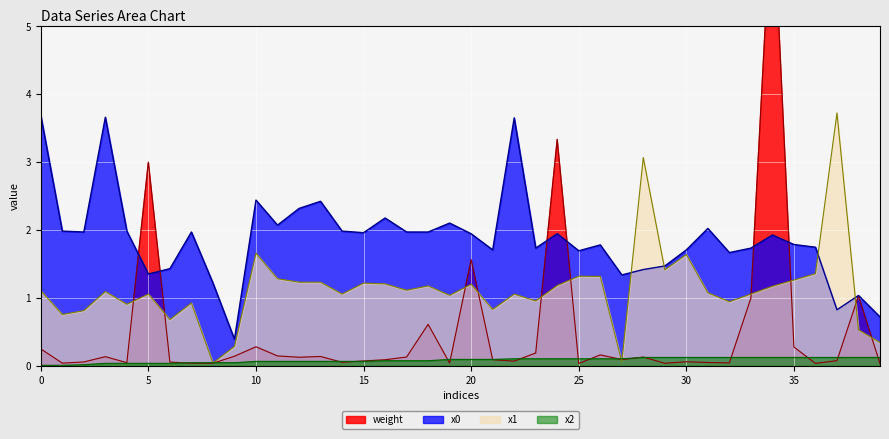

What is the value of the weight point at the 19th from the left?

0.6